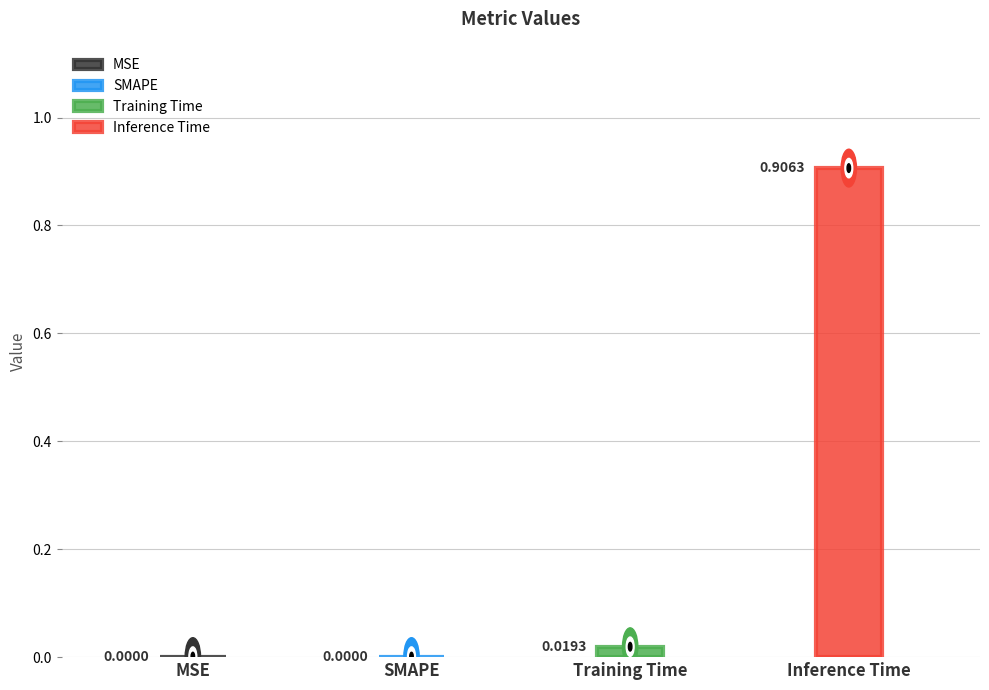

The chart shows a value of -0.4 at SMAPE. True or false?

False